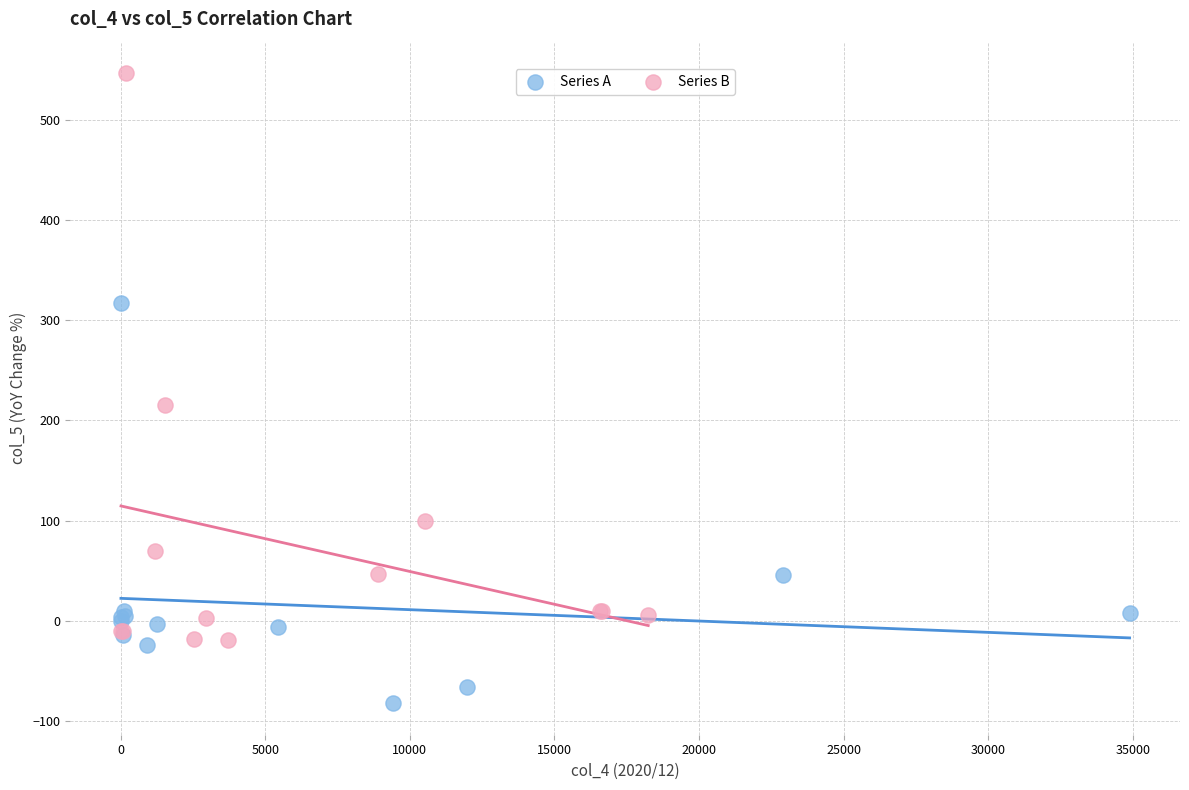

Which series reaches the maximum Y coordinate?

Series B